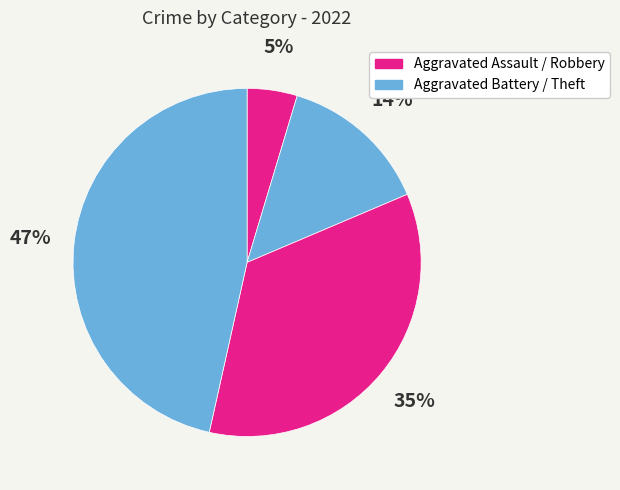

Count the number of slices in the pie.

4